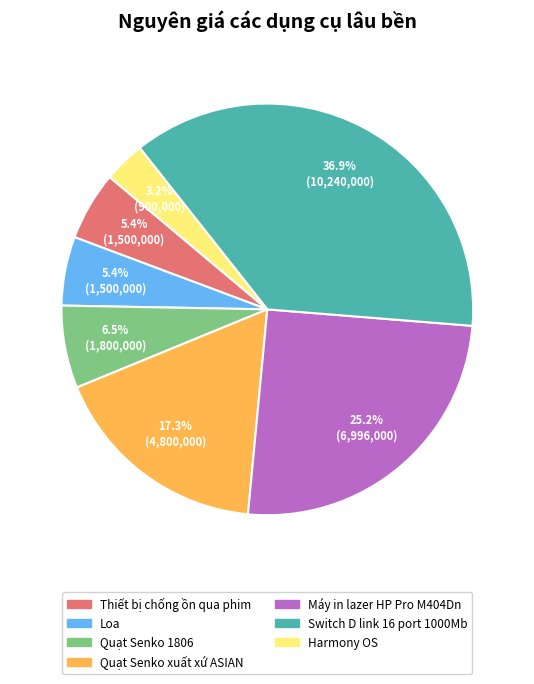

Count the number of slices in the pie.

7